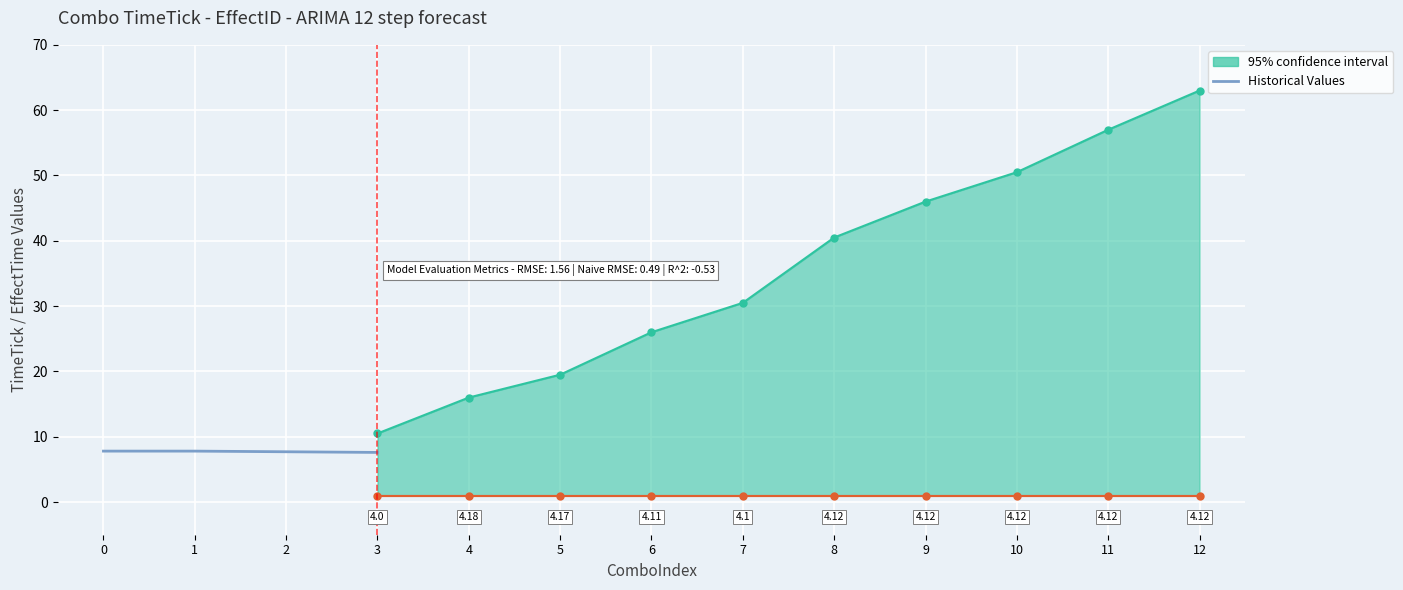

True or false: the data has more than 0 interior local peaks.

False